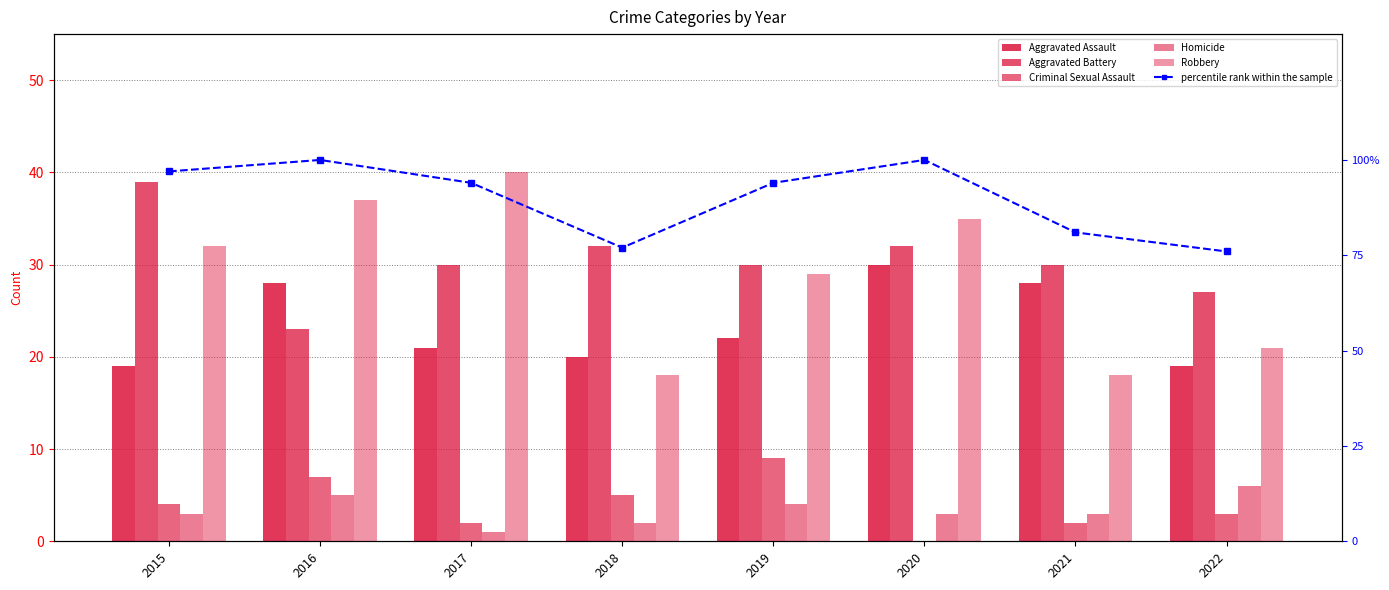

At 2019, list the series in order from largest to smallest.

percentile rank within the sample, Aggravated Battery, Robbery, Aggravated Assault, Criminal Sexual Assault, Homicide